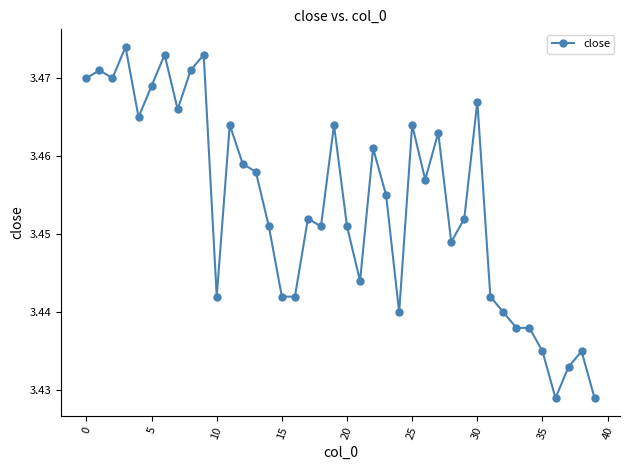

Count the values in the range 3 to 4.

40